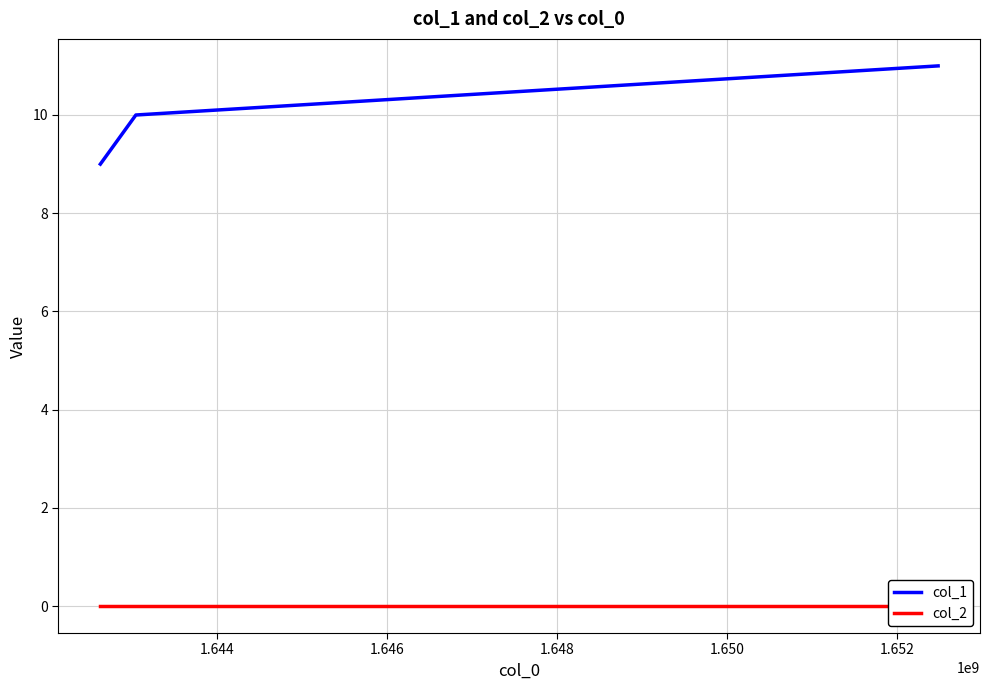

What is the value of the col_1 point at the 2nd from the left?

10